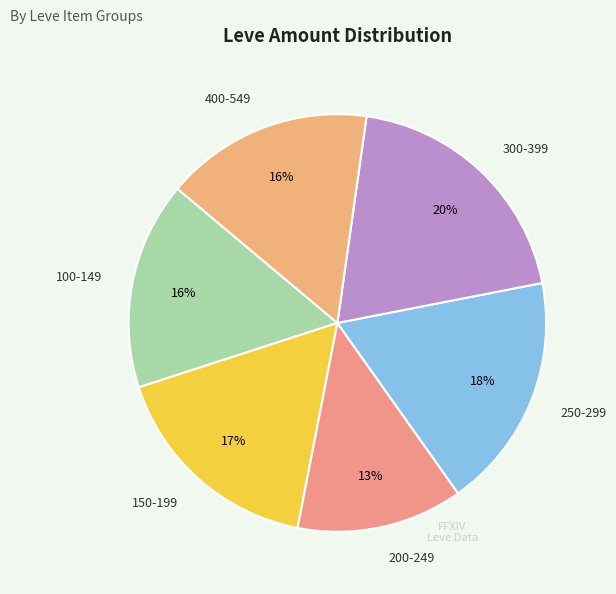

How many slices are in this pie chart?

6